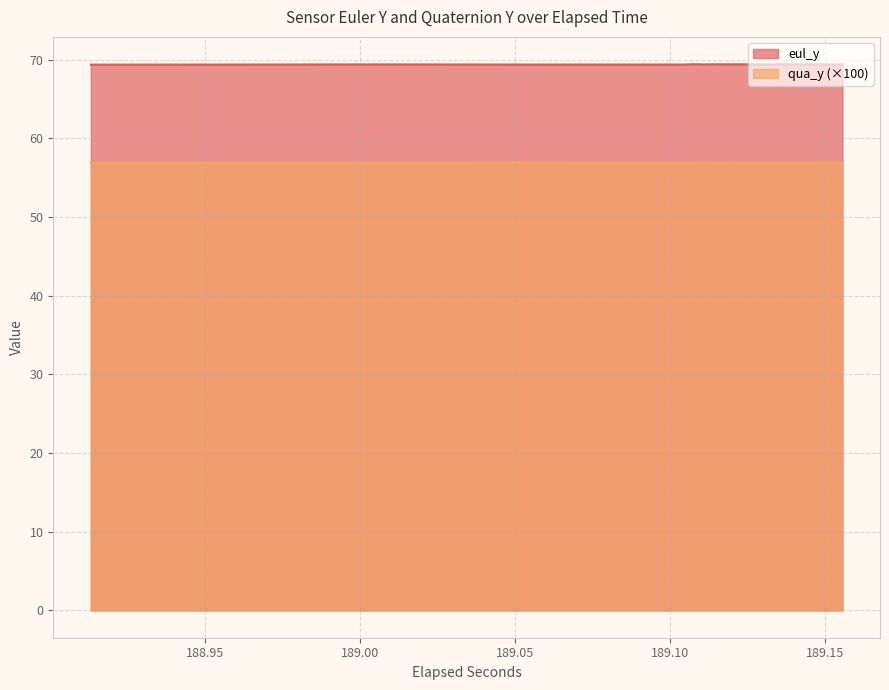

Reading left to right, transcribe all the data shown in this chart.

eul_y: 69.4	69.4	69.4	69.4	69.4	69.4	69.4	69.4	69.4	69.4	69.4	69.4	69.4	69.4	69.4	69.4	69.4	69.4	69.4	69.4
qua_y: 56.9	56.9	56.9	56.9	56.9	56.9	56.9	56.9	56.9	56.9	56.9	56.9	56.9	56.9	56.9	56.9	56.9	56.9	56.9	56.9